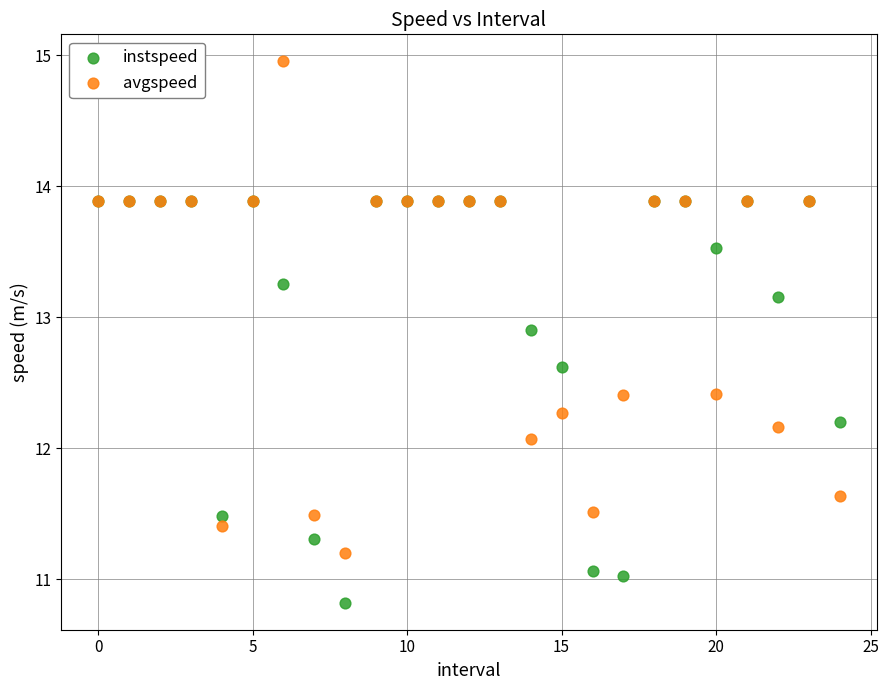

Across all series, what Y value is closest to 12?

12.1